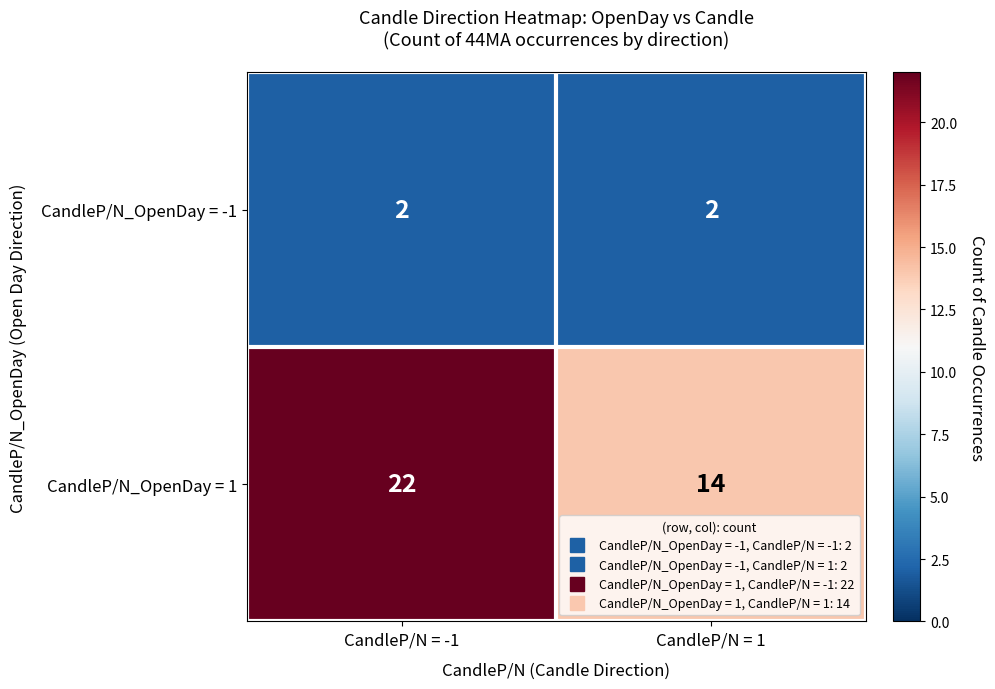

Reading left to right, extract all data points from this chart.

CandleP/N_OpenDay = -1: 2	2
CandleP/N_OpenDay = 1: 22	14